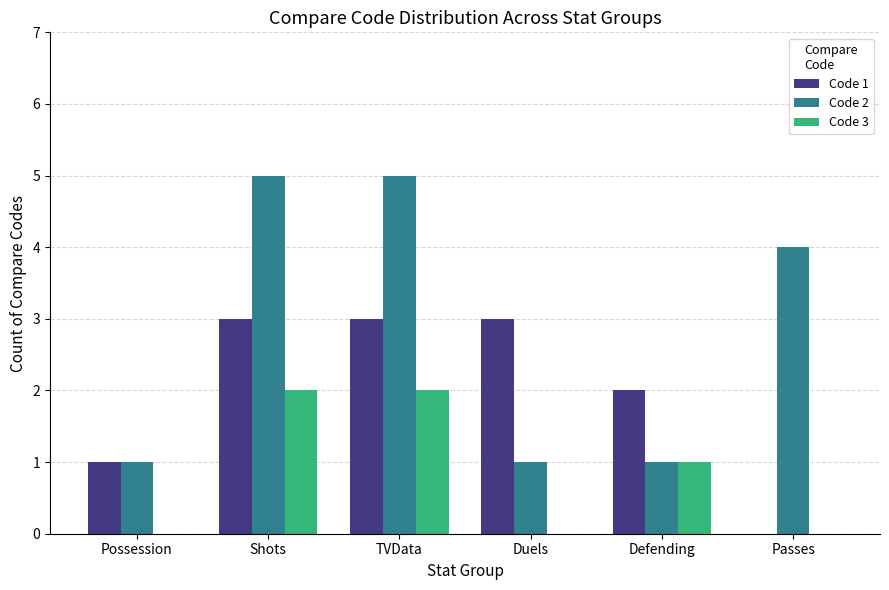

Which series has the widest spread of values?

Code 2